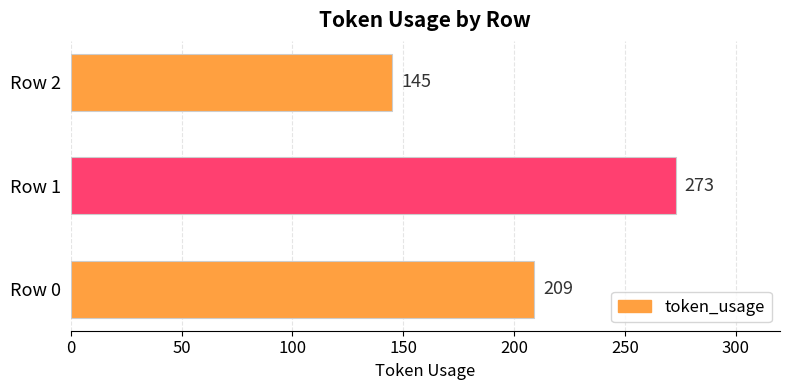

Reading bottom to top, what are all the values shown in this chart?

209	273	145